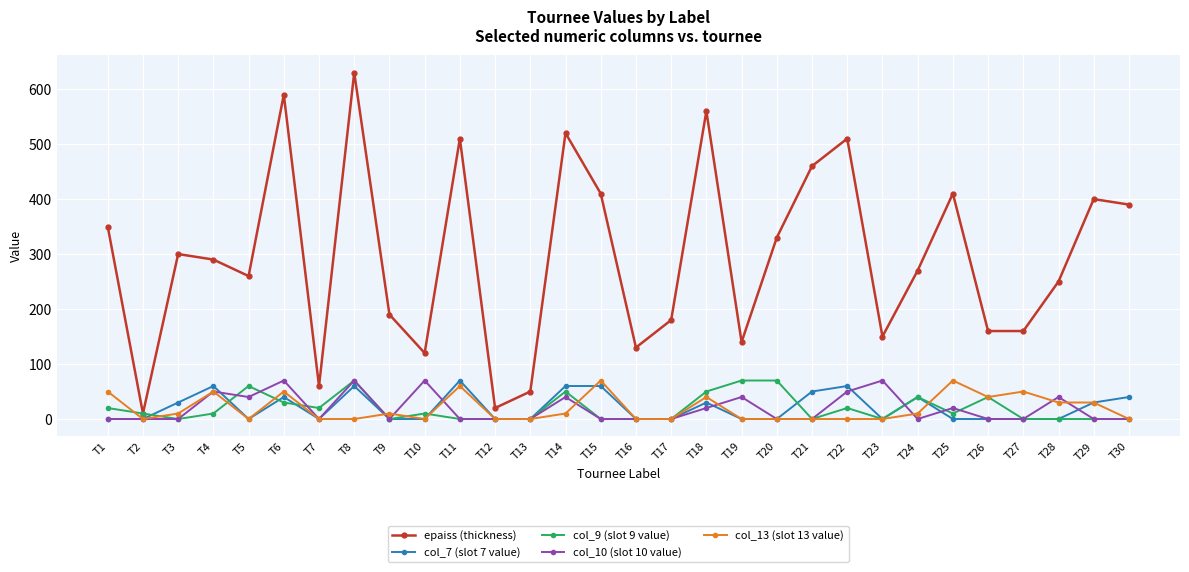

True or false: col_7 (slot 7 value) has more than 2 interior local peaks.

True